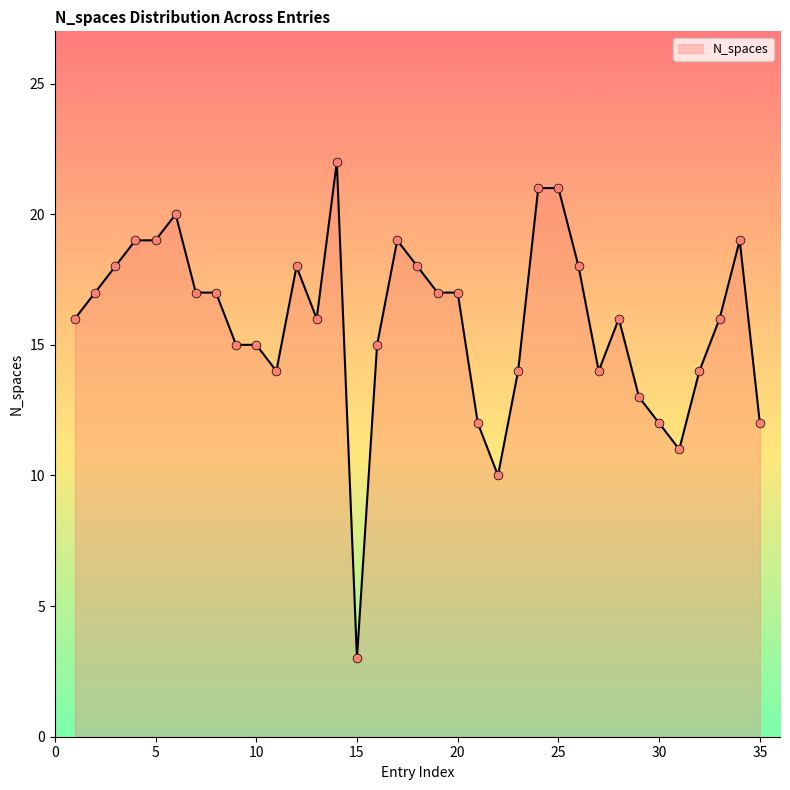

What is the difference between the maximum and minimum values?

19